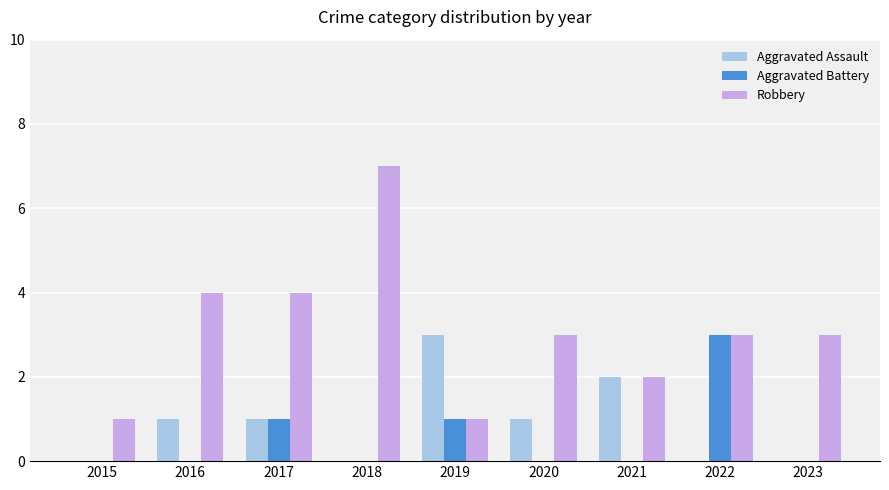

At which category does the chart reach its peak across all series?

2018